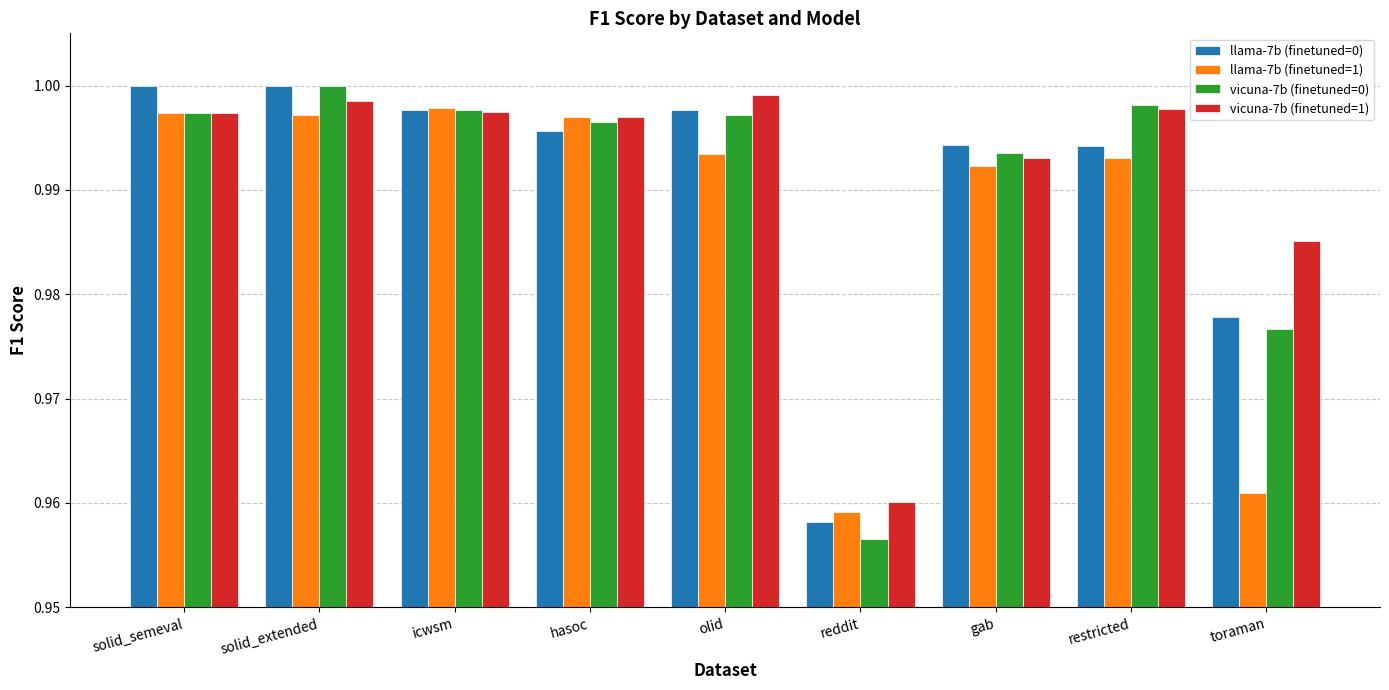

Which category has the lowest value in the vicuna-7b (finetuned=0) series?

reddit